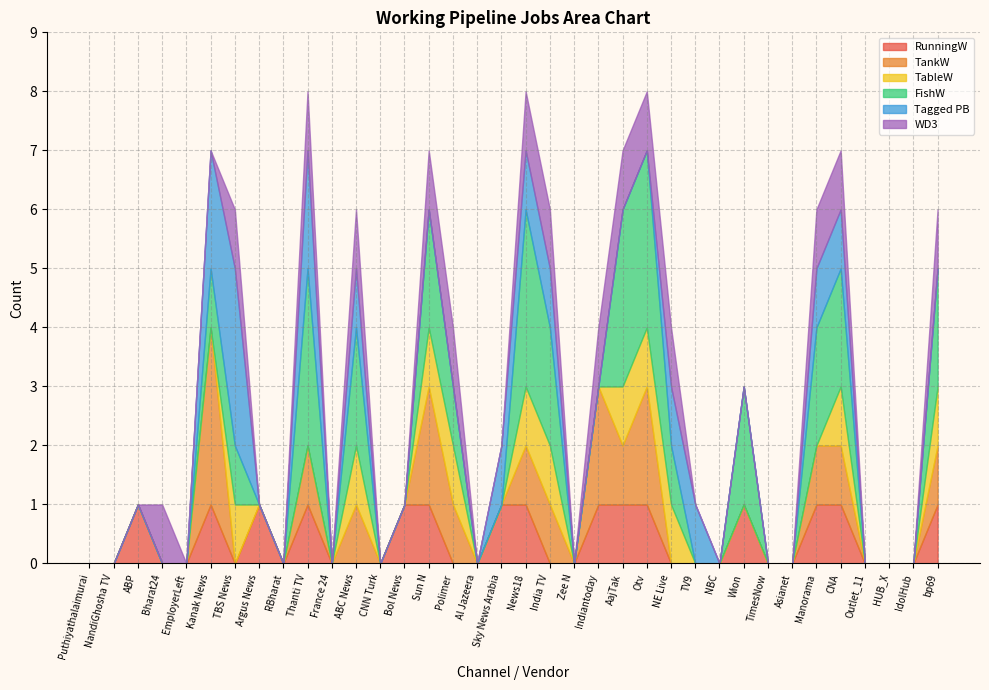

At how many categories does at least one series exceed 2?

6